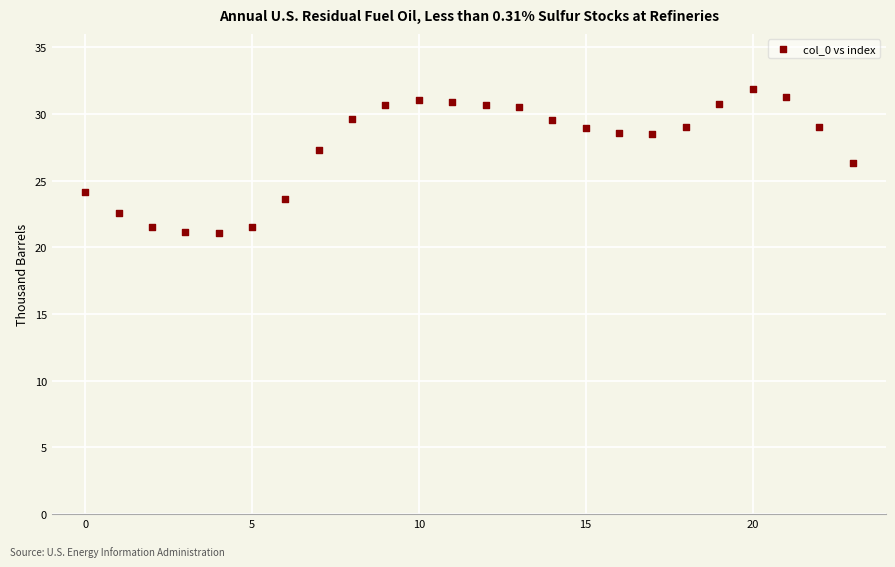

What is the range of Y values (max minus min)?

10.8